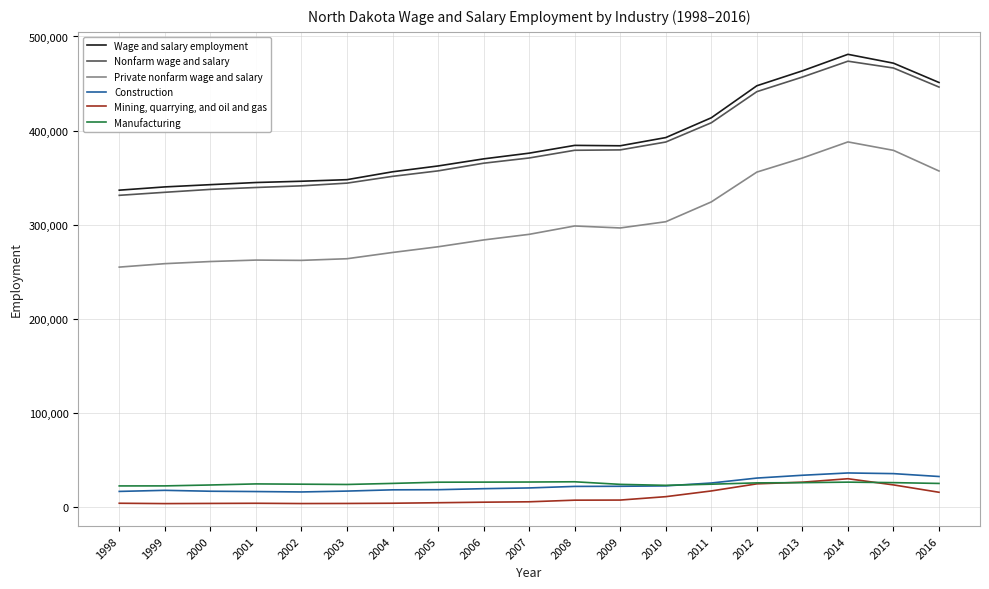

What is the highest value of the Wage and salary employment series?

481028